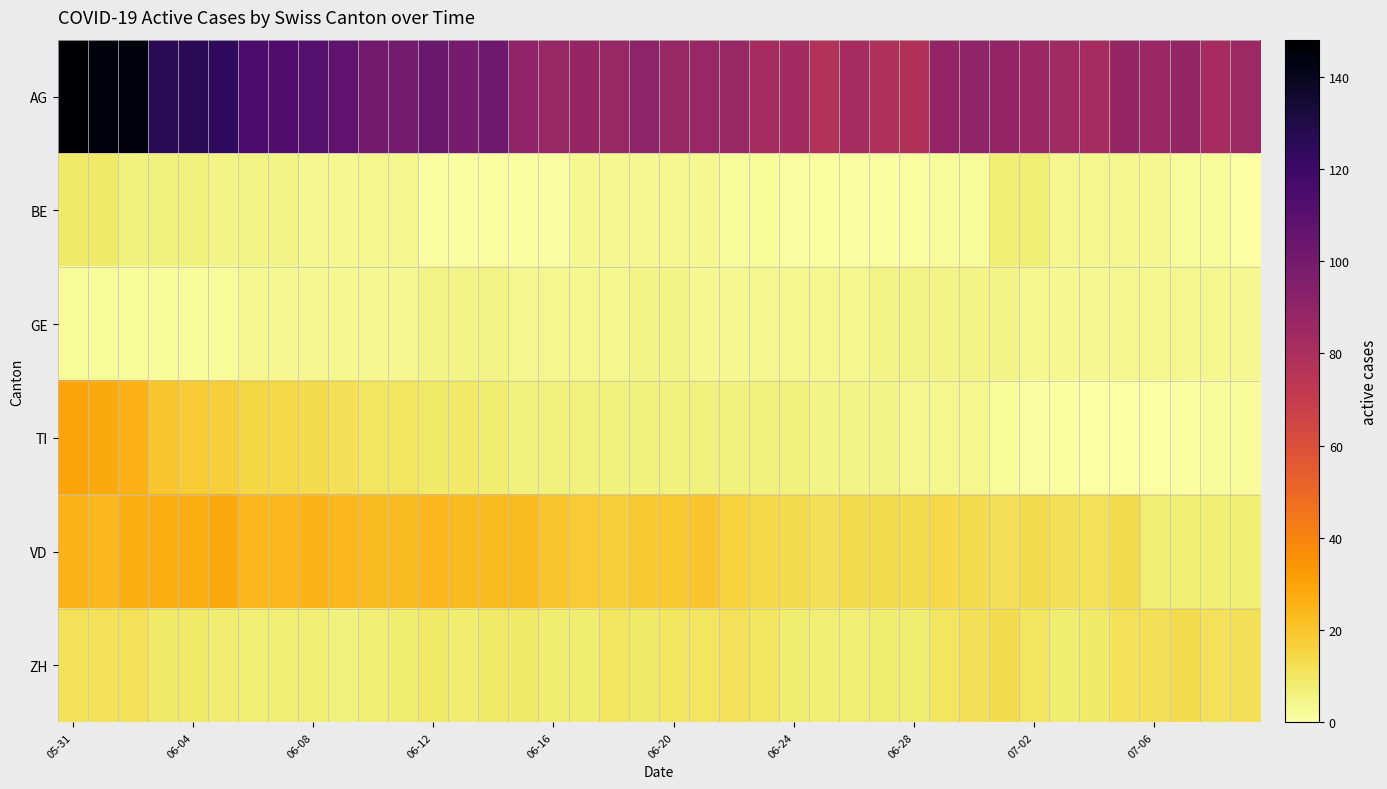

Which label corresponds to the largest value in the chart?

05-31